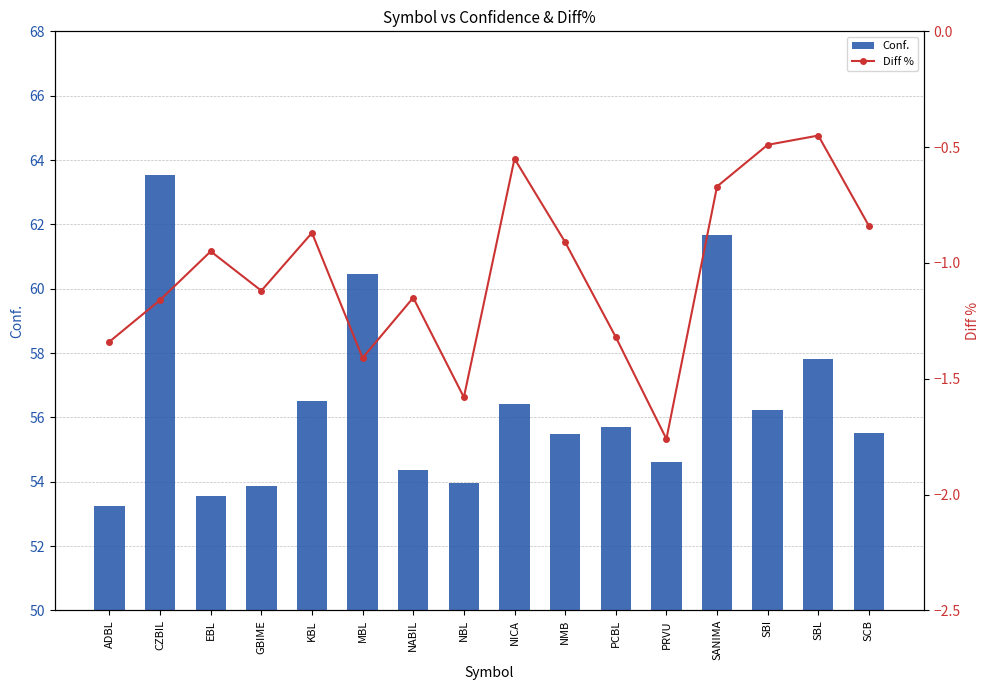

What is the sum of all Conf. values?

902.9